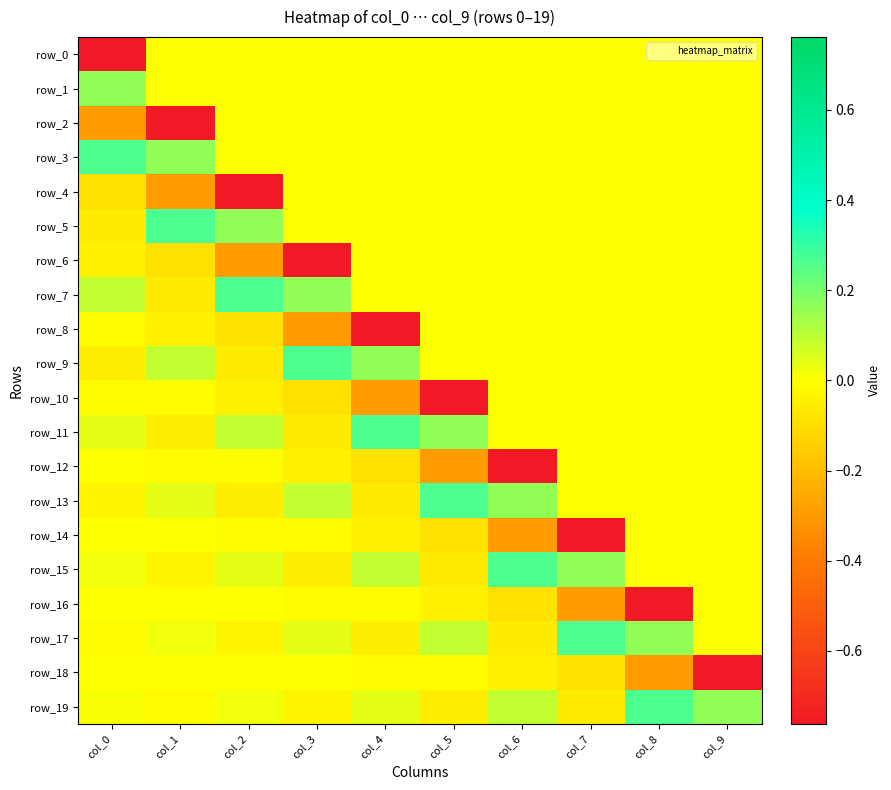

Reading left to right, extract all data points from this chart.

row_0: -0.8	0.0	0.0	0.0	0.0	0.0	0.0	0.0	0.0	0.0
row_1: 0.2	0.0	0.0	0.0	0.0	0.0	0.0	0.0	0.0	0.0
row_2: -0.3	-0.8	0.0	0.0	0.0	0.0	0.0	0.0	0.0	0.0
row_3: 0.3	0.2	0.0	0.0	0.0	0.0	0.0	0.0	0.0	0.0
row_4: -0.1	-0.3	-0.8	0.0	0.0	0.0	0.0	0.0	0.0	0.0
row_5: -0.1	0.3	0.2	0.0	0.0	0.0	0.0	0.0	0.0	0.0
row_6: -0.0	-0.1	-0.3	-0.8	0.0	0.0	0.0	0.0	0.0	0.0
row_7: 0.1	-0.1	0.3	0.2	0.0	0.0	0.0	0.0	0.0	0.0
row_8: -0.0	-0.0	-0.1	-0.3	-0.8	0.0	0.0	0.0	0.0	0.0
row_9: -0.0	0.1	-0.1	0.3	0.2	0.0	0.0	0.0	0.0	0.0
row_10: -0.0	-0.0	-0.0	-0.1	-0.3	-0.8	0.0	0.0	0.0	0.0
row_11: 0.0	-0.0	0.1	-0.1	0.3	0.2	0.0	0.0	0.0	0.0
row_12: 0.0	-0.0	-0.0	-0.0	-0.1	-0.3	-0.8	0.0	0.0	0.0
row_13: -0.0	0.0	-0.0	0.1	-0.1	0.3	0.2	0.0	0.0	0.0
row_14: -0.0	0.0	-0.0	-0.0	-0.0	-0.1	-0.3	-0.8	0.0	0.0
row_15: 0.0	-0.0	0.0	-0.0	0.1	-0.1	0.3	0.2	0.0	0.0
row_16: 0.0	-0.0	0.0	-0.0	-0.0	-0.0	-0.1	-0.3	-0.8	0.0
row_17: -0.0	0.0	-0.0	0.0	-0.0	0.1	-0.1	0.3	0.2	0.0
row_18: -0.0	0.0	-0.0	0.0	-0.0	-0.0	-0.0	-0.1	-0.3	-0.8
row_19: 0.0	-0.0	0.0	-0.0	0.0	-0.0	0.1	-0.1	0.3	0.2